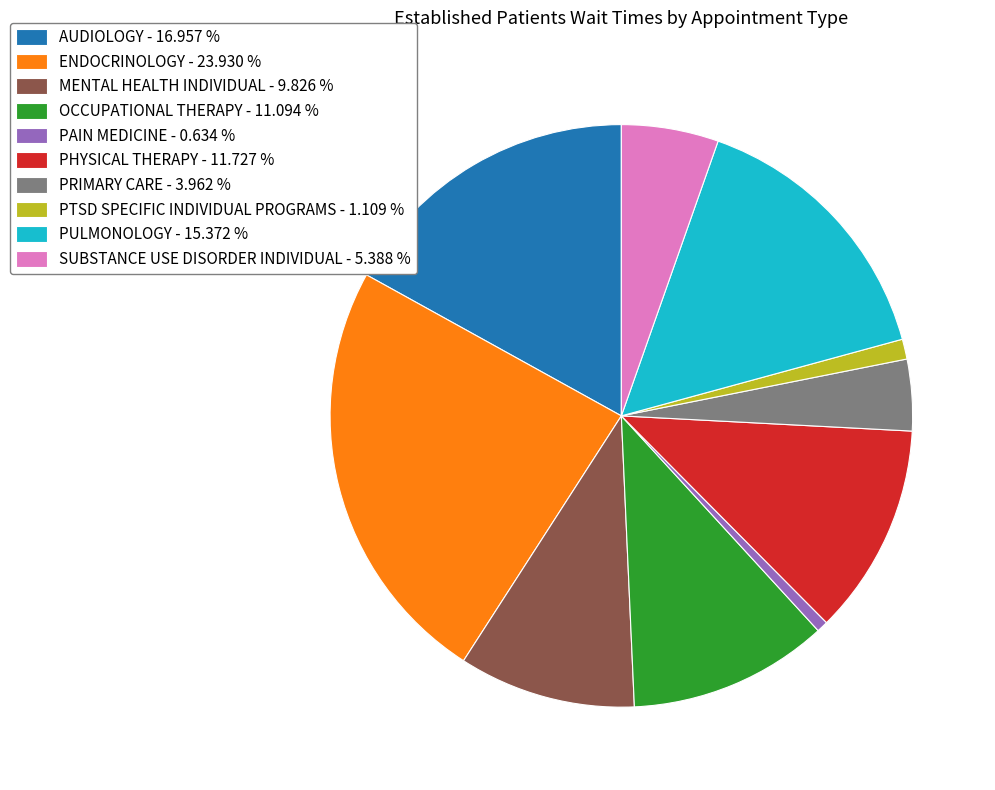

Which category has the biggest portion of the pie?

ENDOCRINOLOGY